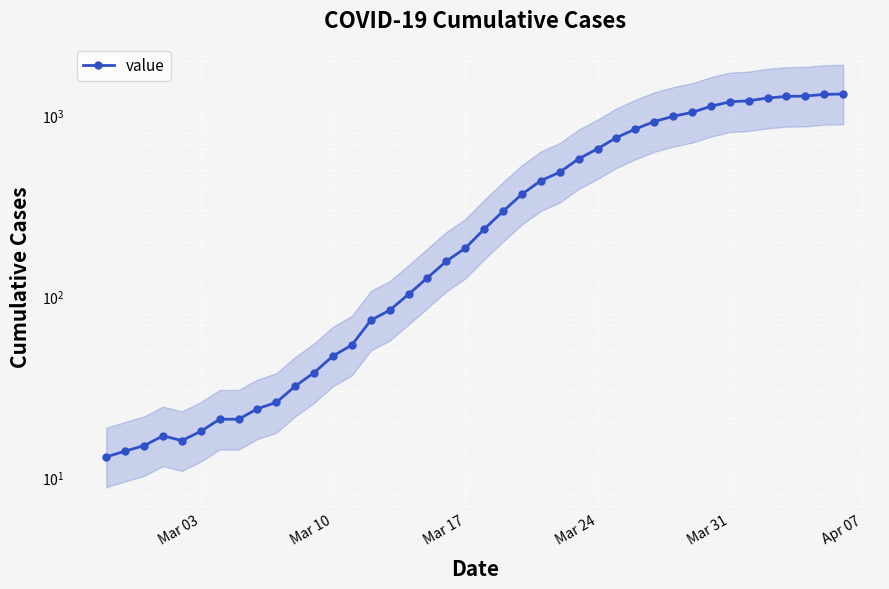

Reading left to right, extract all data points from this chart.

13	14	15	17	16	18	21	21	24	26	32	38	47	54	74	84	103	127	157	185	236	296	368	437	487	577	656	756	843	927	991	1042	1126	1192	1208	1251	1277	1283	1310	1317